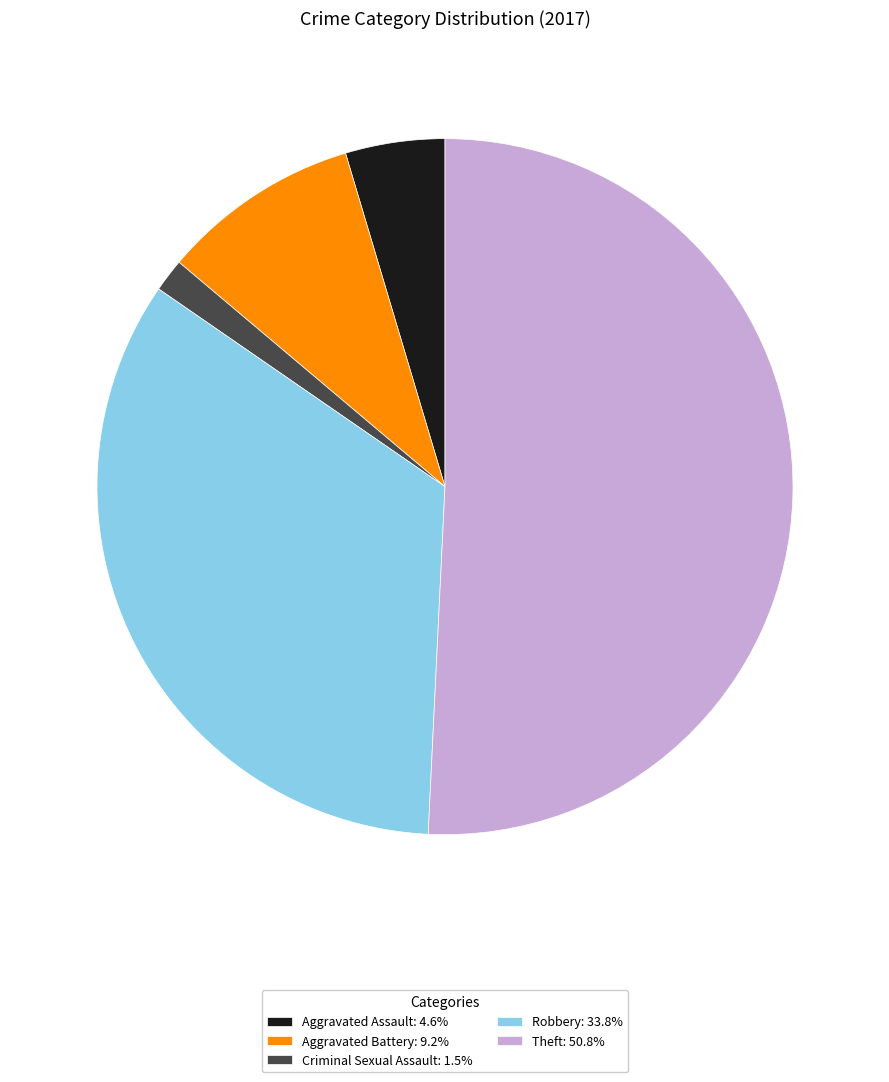

Is there a majority slice in this chart?

Yes